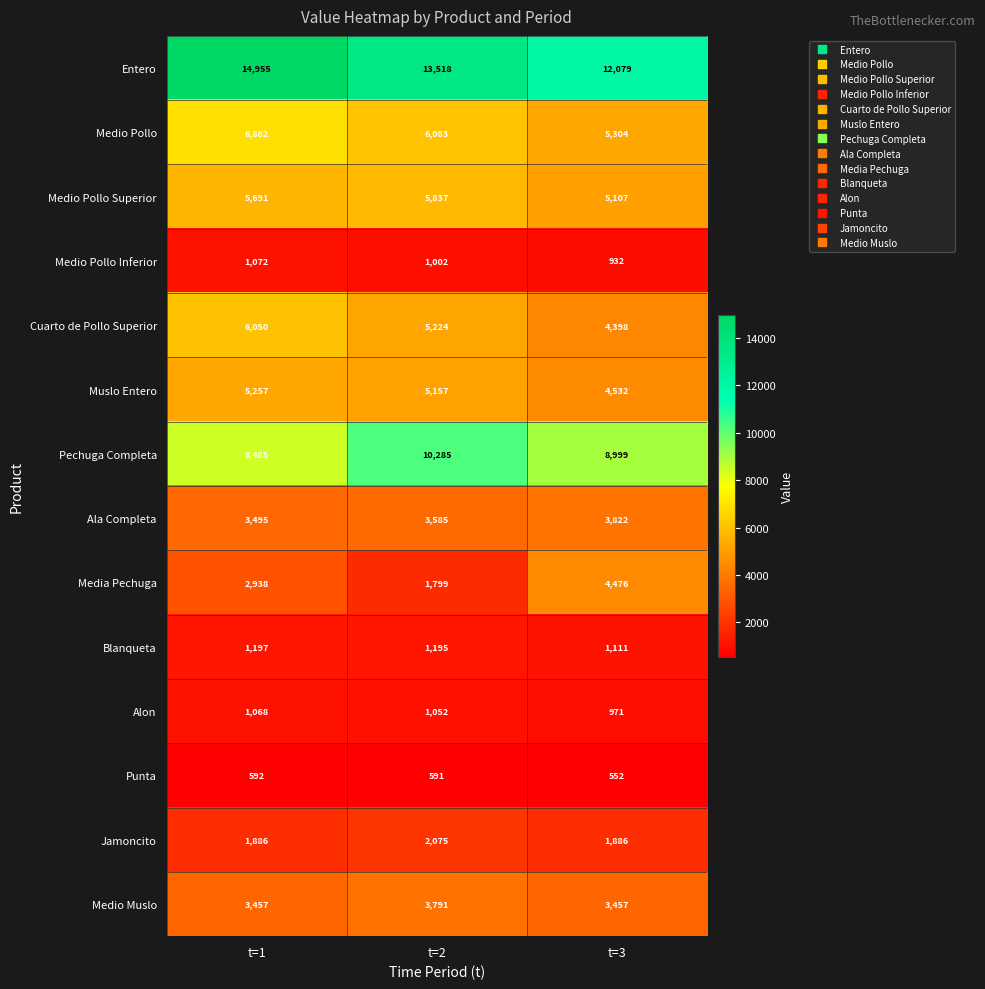

List the series in order of their peak value, lowest first.

Punta, Alon, Medio Pollo Inferior, Blanqueta, Jamoncito, Medio Muslo, Ala Completa, Media Pechuga, Muslo Entero, Medio Pollo Superior, Cuarto de Pollo Superior, Medio Pollo, Pechuga Completa, Entero